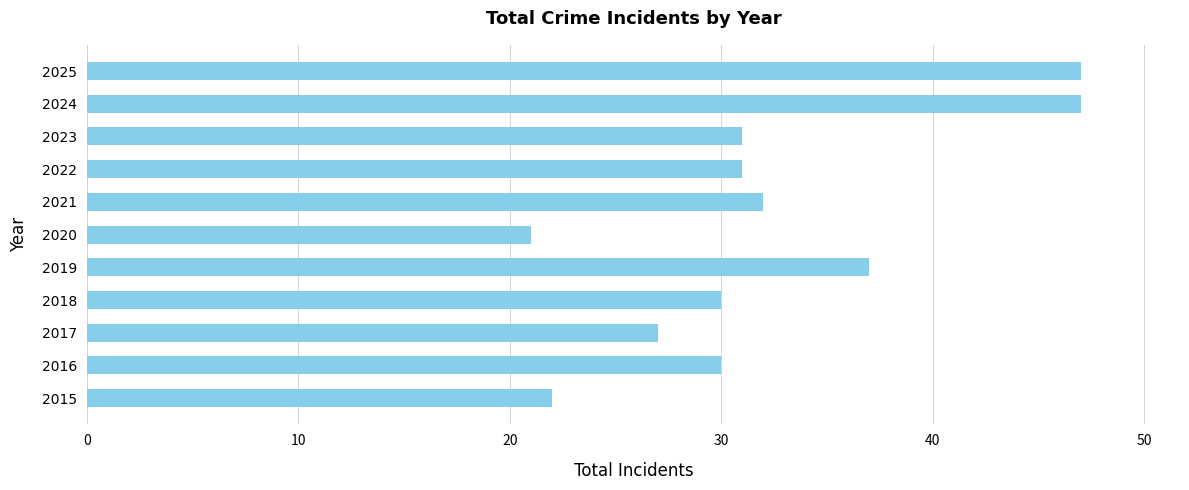

What is the ratio of the value at 2018 to the value at 2019?

0.8